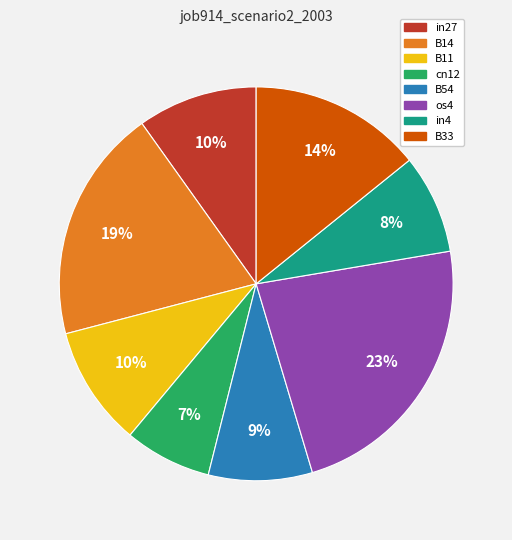

What is the largest slice in the pie chart?

os4